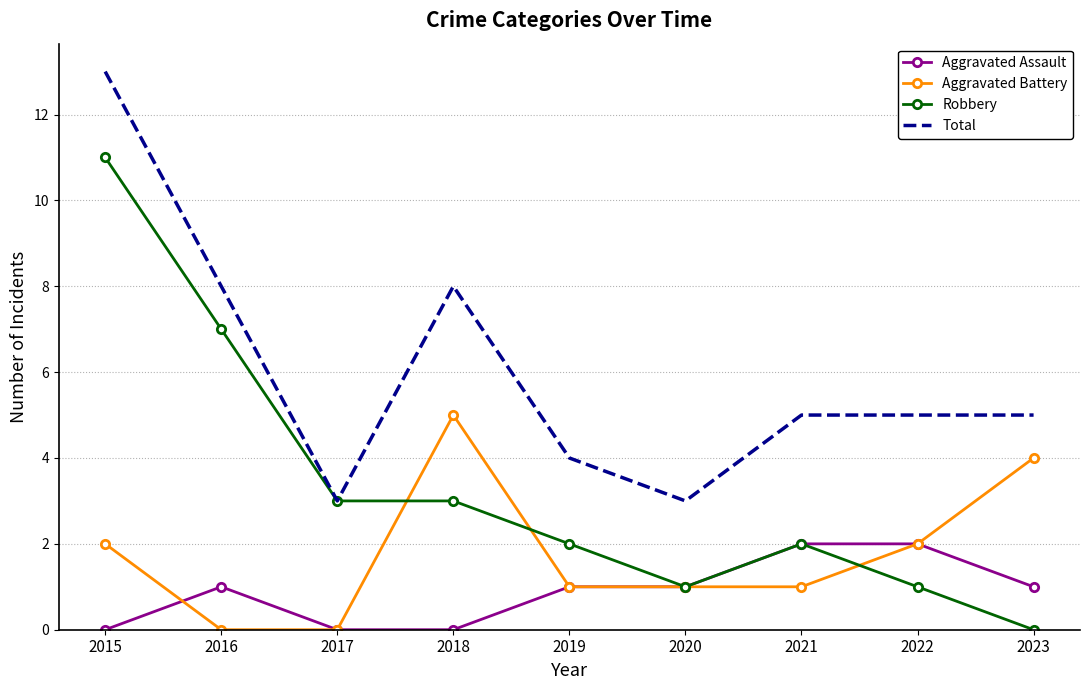

Which series has the widest spread of values?

Robbery